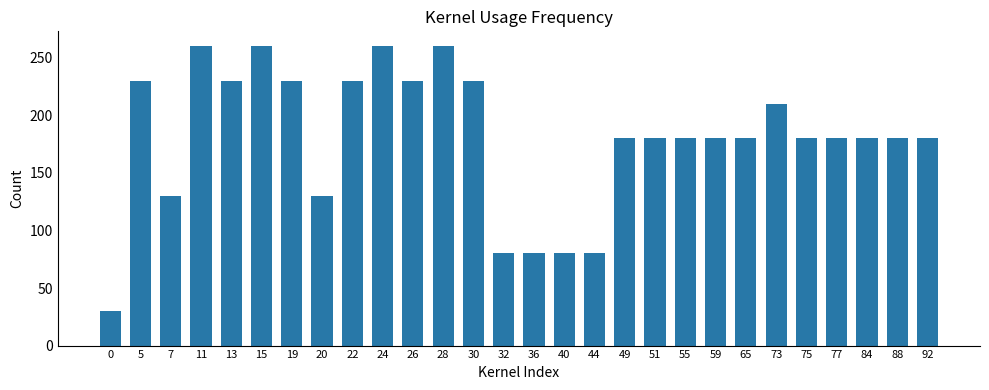

What is the sum of all values?

5040